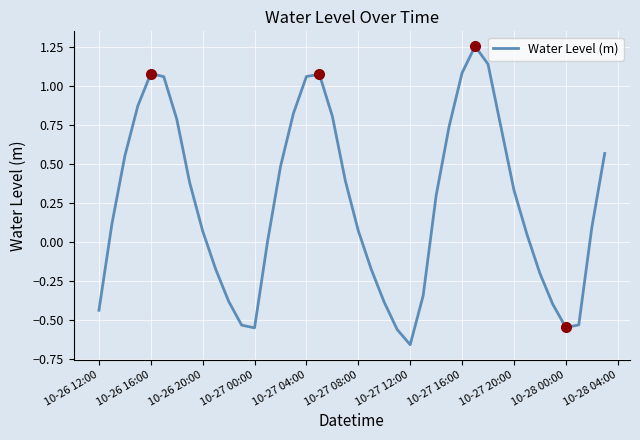

What is the difference between the maximum and second lowest values?

1.8